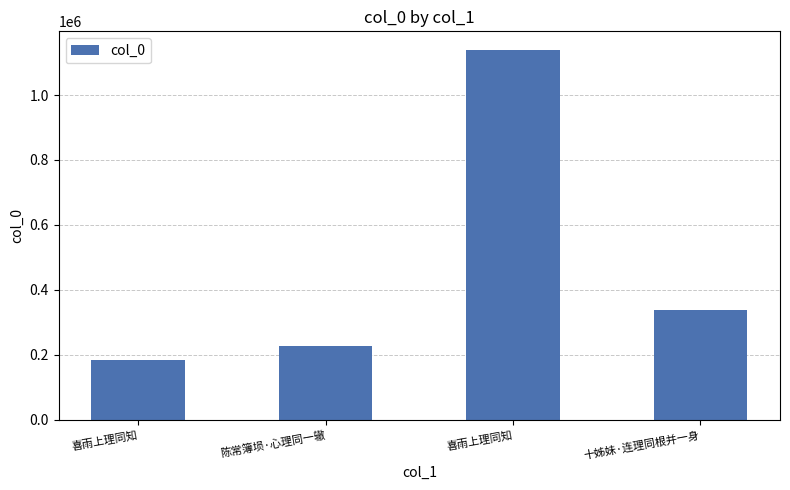

The chart shows a value of 358081 at 喜雨上理同知. True or false?

False